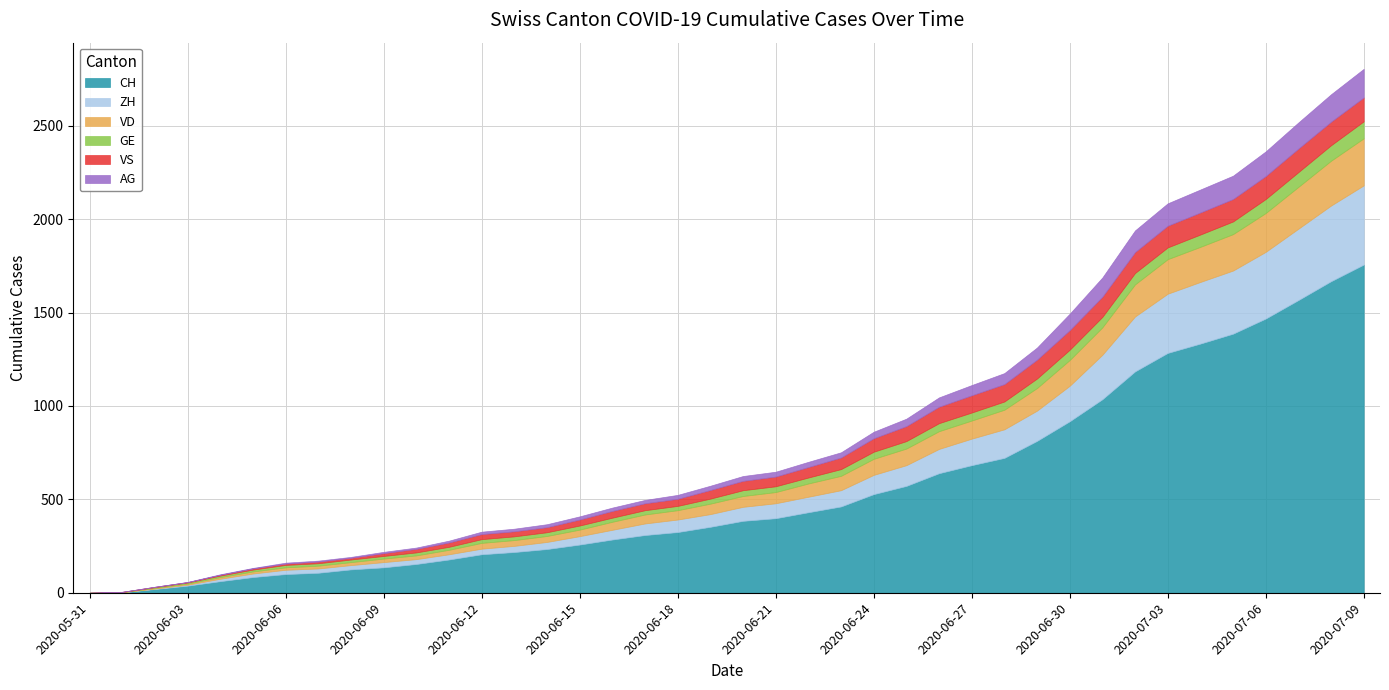

Rank the categories by ZH value from lowest to highest.

2020-05-31, 2020-06-01, 2020-06-02, 2020-06-03, 2020-06-04, 2020-06-05, 2020-06-06, 2020-06-07, 2020-06-08, 2020-06-10, 2020-06-09, 2020-06-11, 2020-06-12, 2020-06-13, 2020-06-14, 2020-06-15, 2020-06-16, 2020-06-17, 2020-06-18, 2020-06-19, 2020-06-20, 2020-06-21, 2020-06-22, 2020-06-23, 2020-06-24, 2020-06-25, 2020-06-26, 2020-06-27, 2020-06-28, 2020-06-29, 2020-06-30, 2020-07-01, 2020-07-02, 2020-07-03, 2020-07-04, 2020-07-05, 2020-07-06, 2020-07-07, 2020-07-08, 2020-07-09